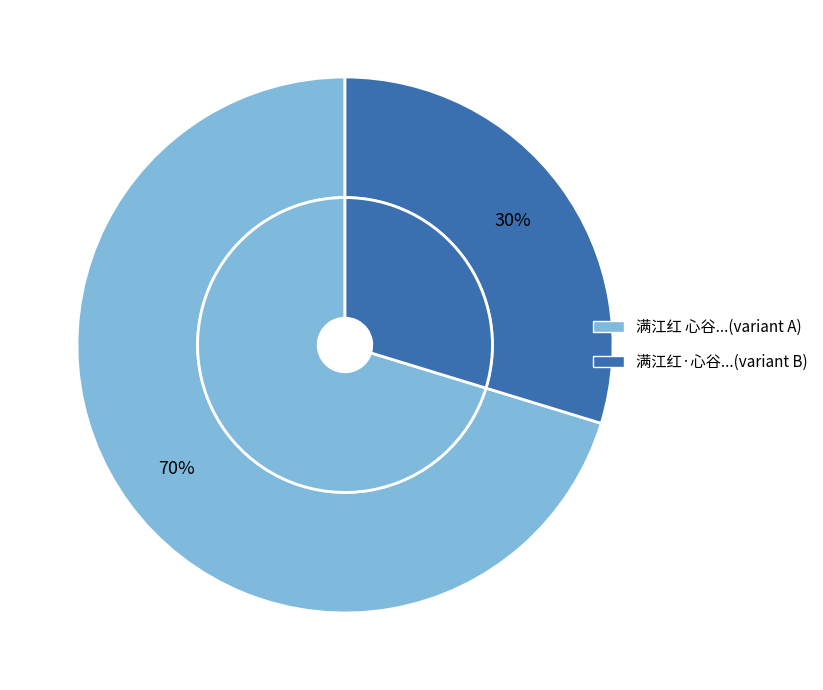

What is the change in value from 满江红 心谷将归海上，赋此留别，依韵答之 to 满江红·心谷将归海上，赋此留别，依韵答之?

-486845